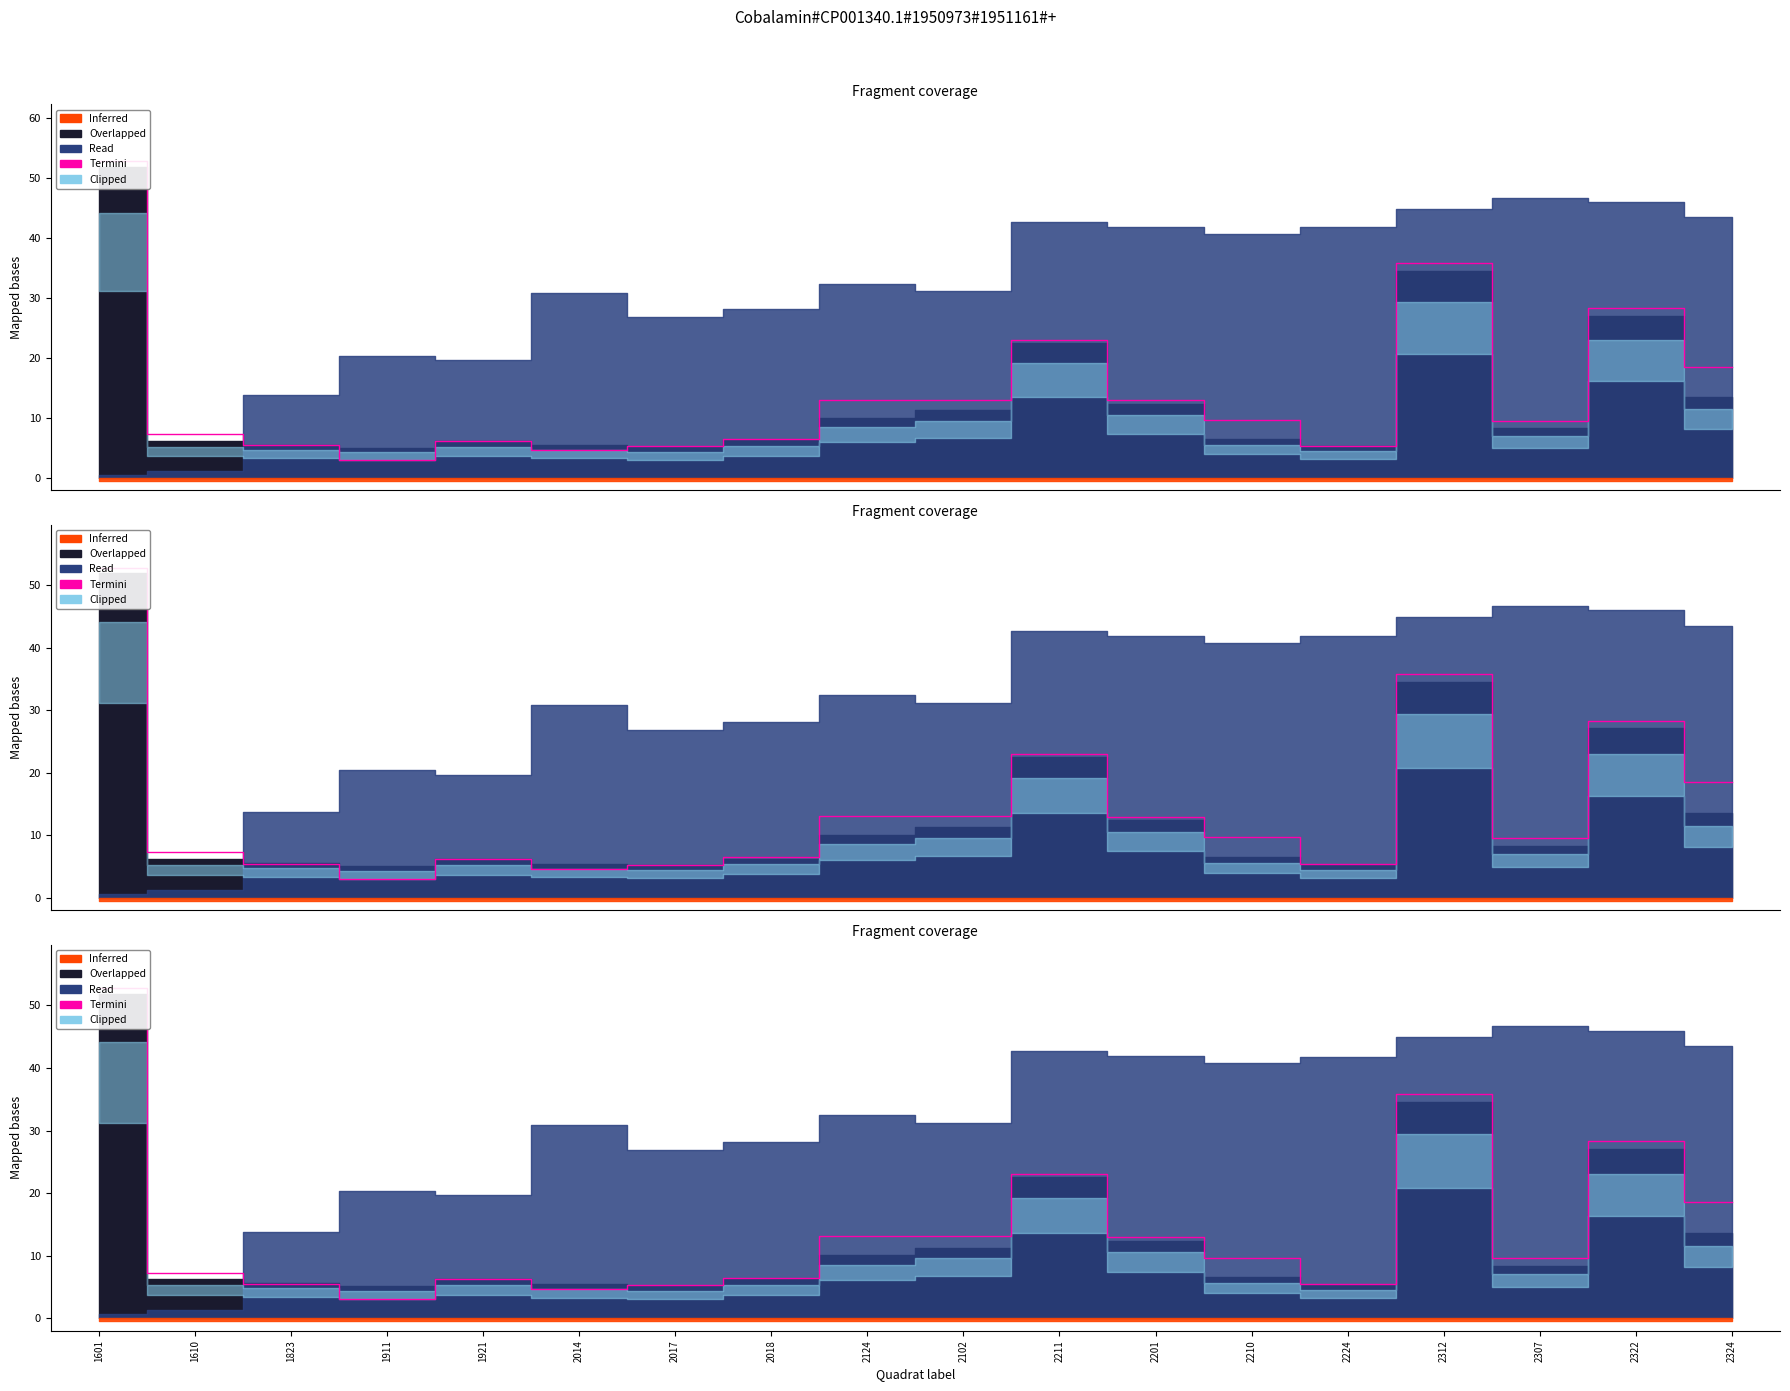

True or false: there are more than 2 points higher than both neighbors.

True